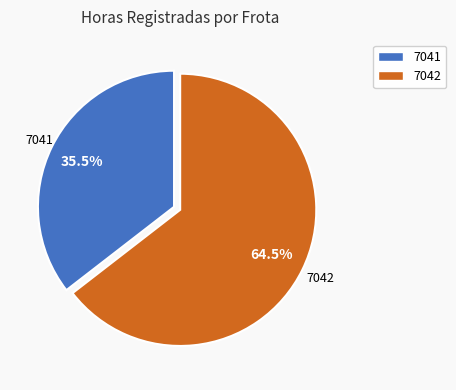

Rank the categories by value from highest to lowest.

7042, 7041